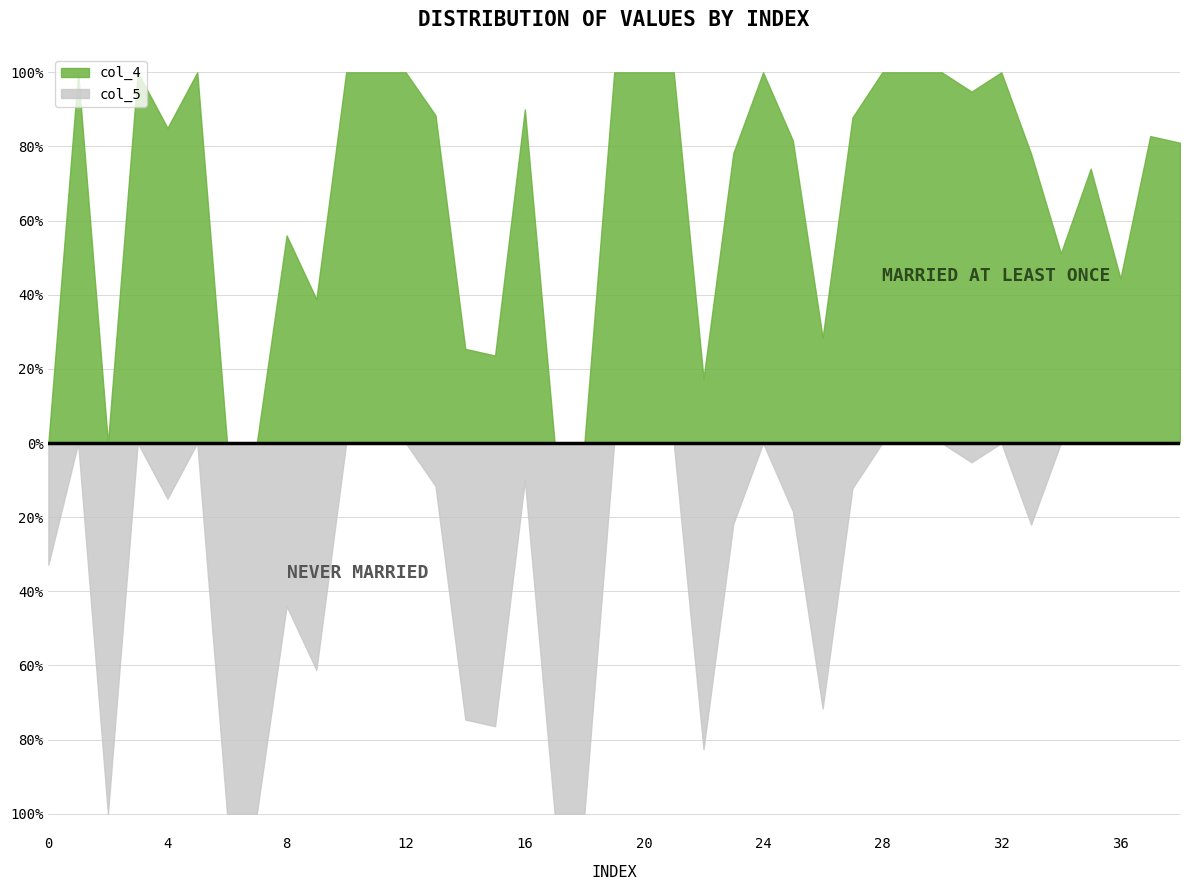

Does the chart have visible grid lines?

Yes